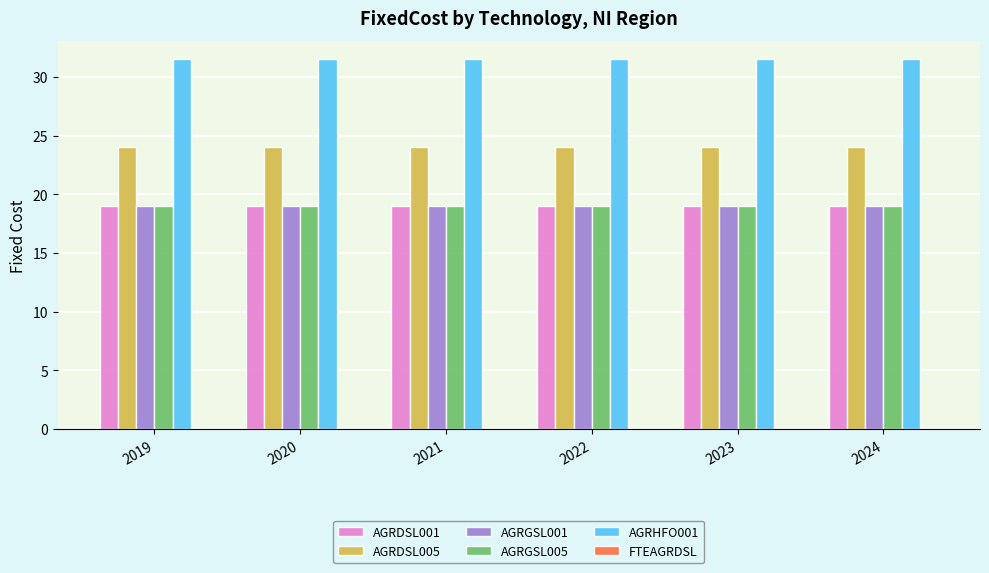

True or false: AGRHFO001 has a value of 41.5 at 2024.

False